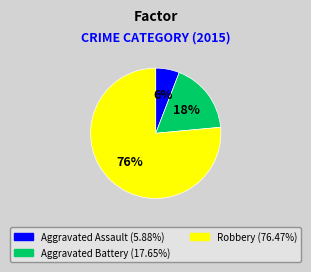

To the nearest percent, what percentage of the pie is Aggravated Assault?

6%